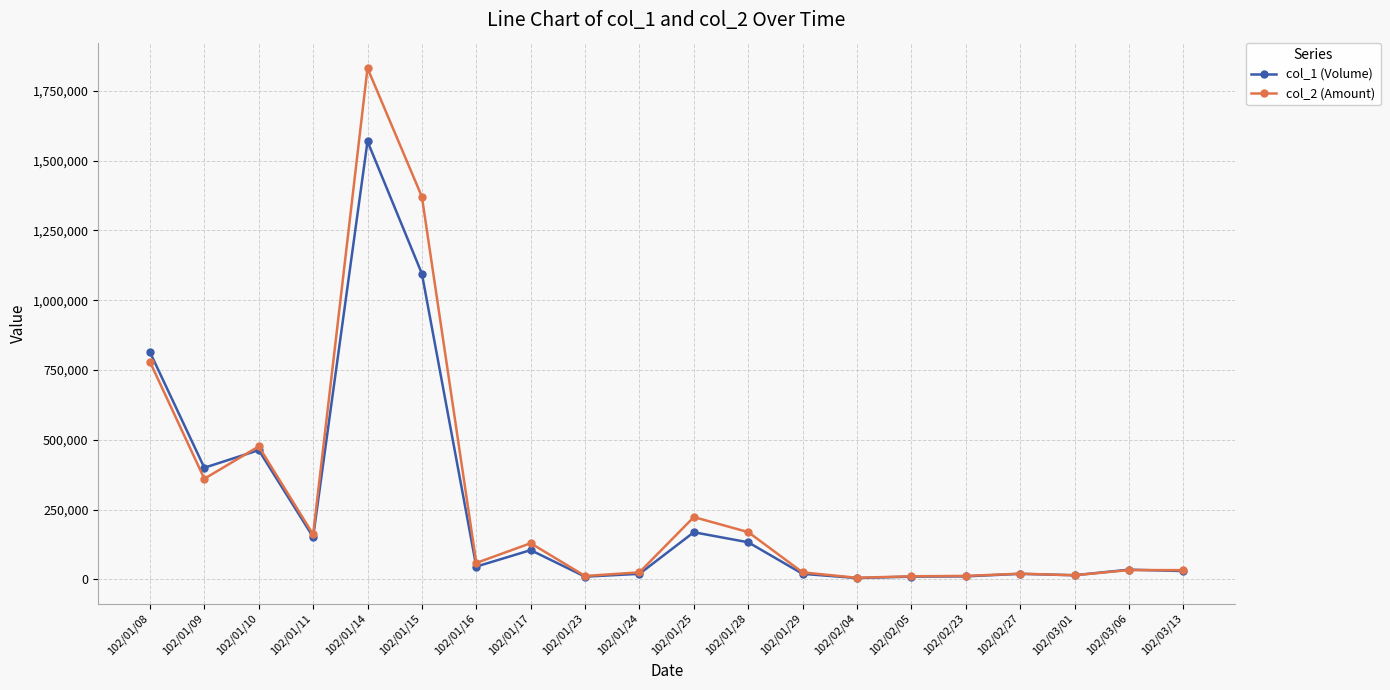

What is the difference between the col_2 (Amount) values at 102/03/13 and 102/03/01?

18300